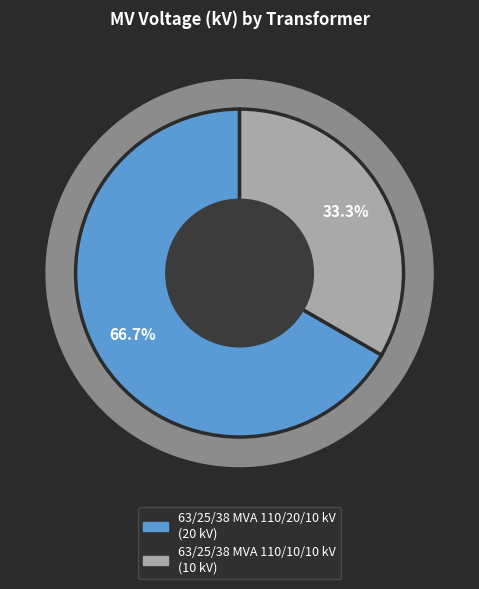

To the nearest percent, what portion does 63/25/38 MVA 110/20/10 kV represent?

67%